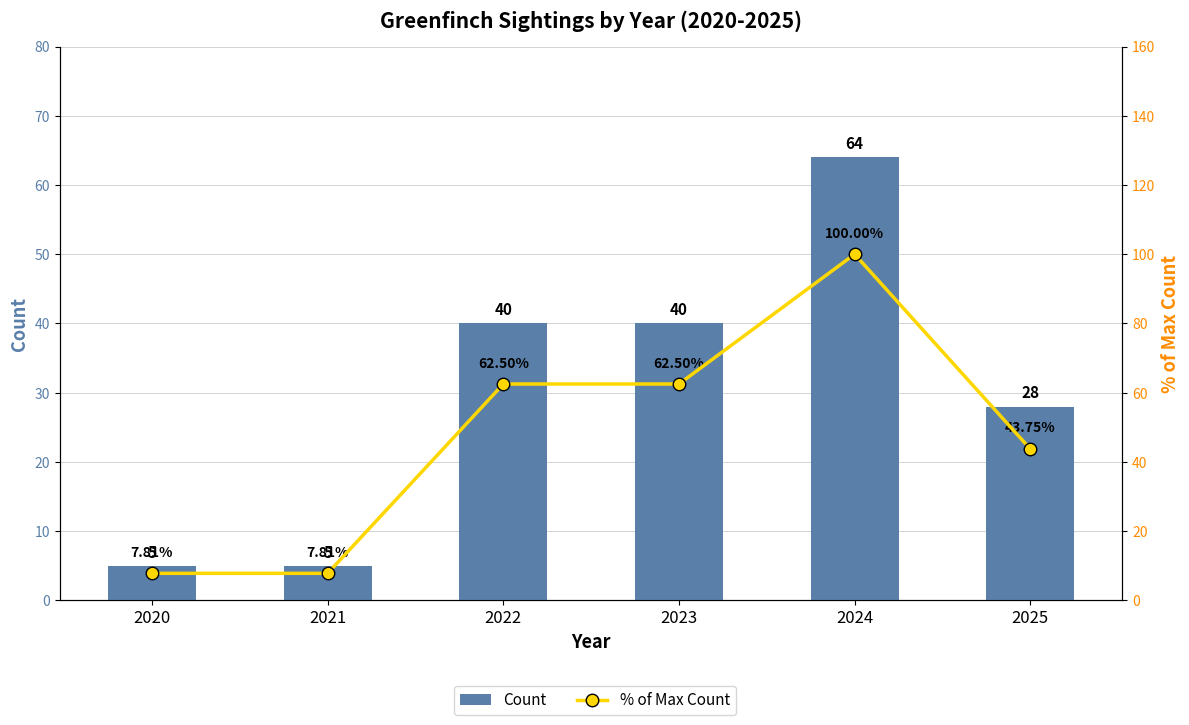

List the series in order of their peak value, highest first.

% of Max Count, Count